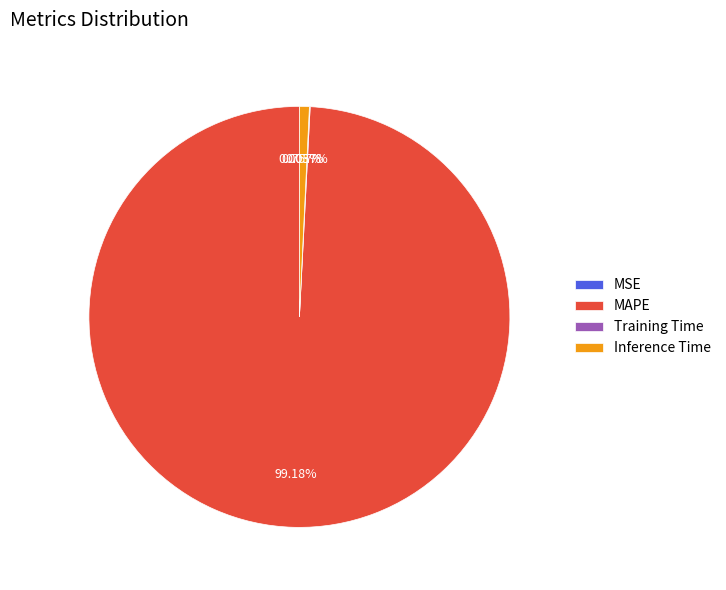

What is the largest slice in the pie chart?

MAPE